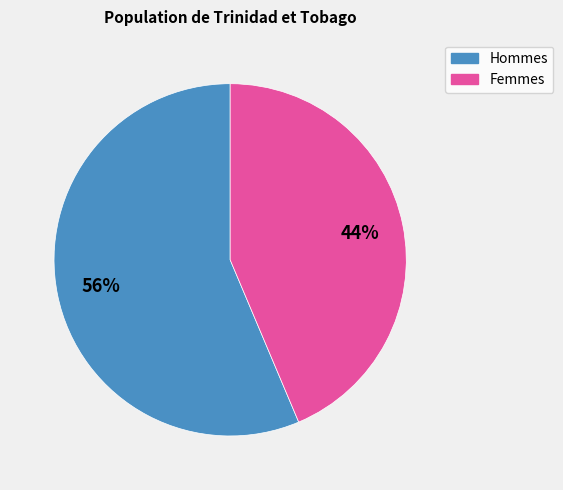

True or false: Femmes accounts for 44% of the total.

True